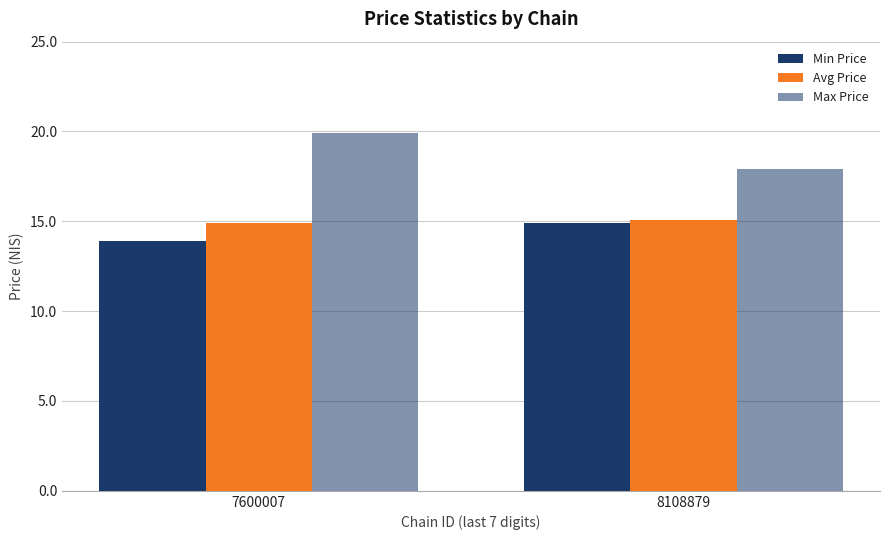

Reading right to left, what are all the values shown in this chart?

Min Price: 8108879=14.9	7600007=13.9
Avg Price: 8108879=15.1	7600007=14.9
Max Price: 8108879=17.9	7600007=19.9